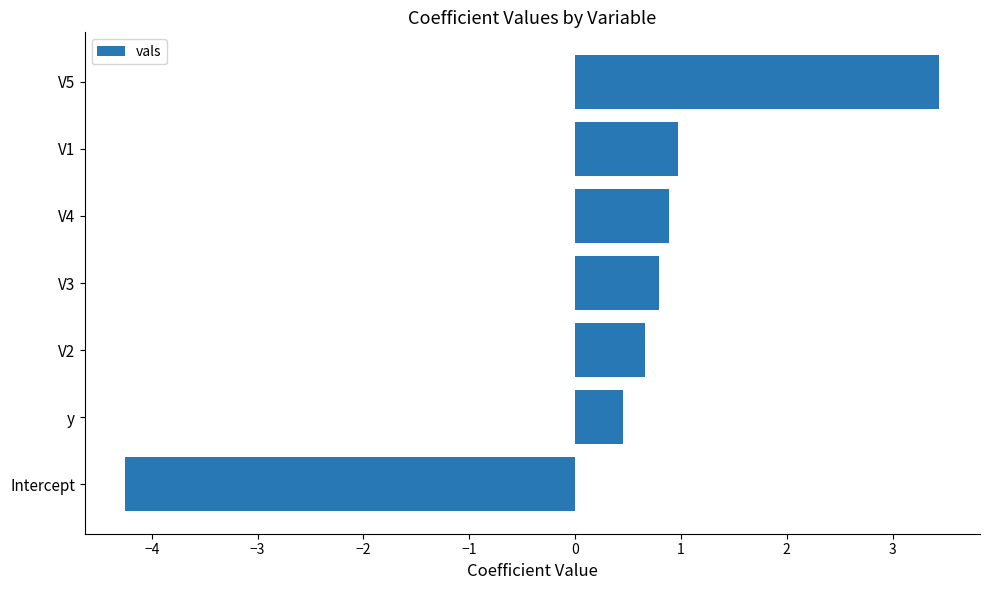

How many data points does each series have?

7